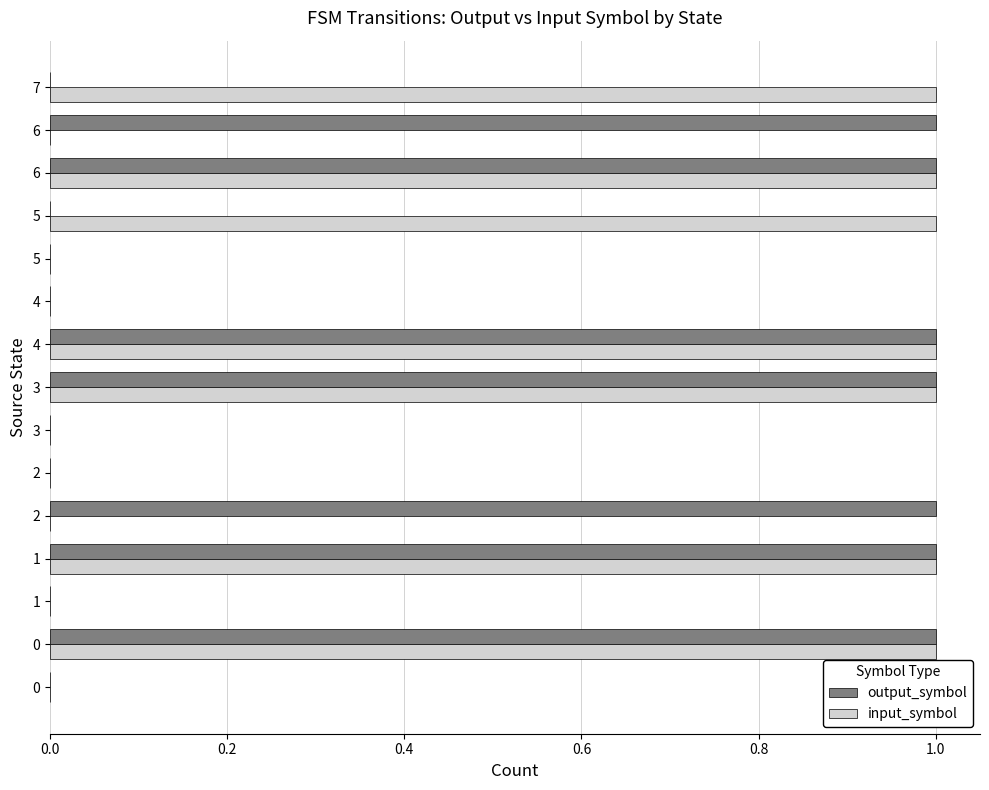

Which series has the largest range (max minus min)?

output_symbol